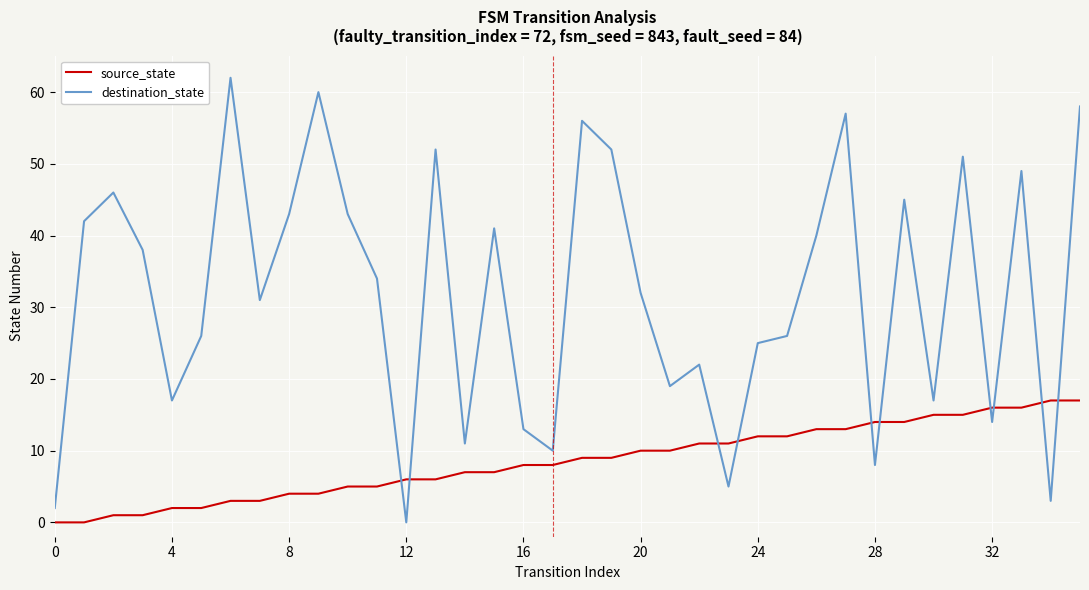

Rank the series by their average value, from lowest to highest.

source_state, destination_state